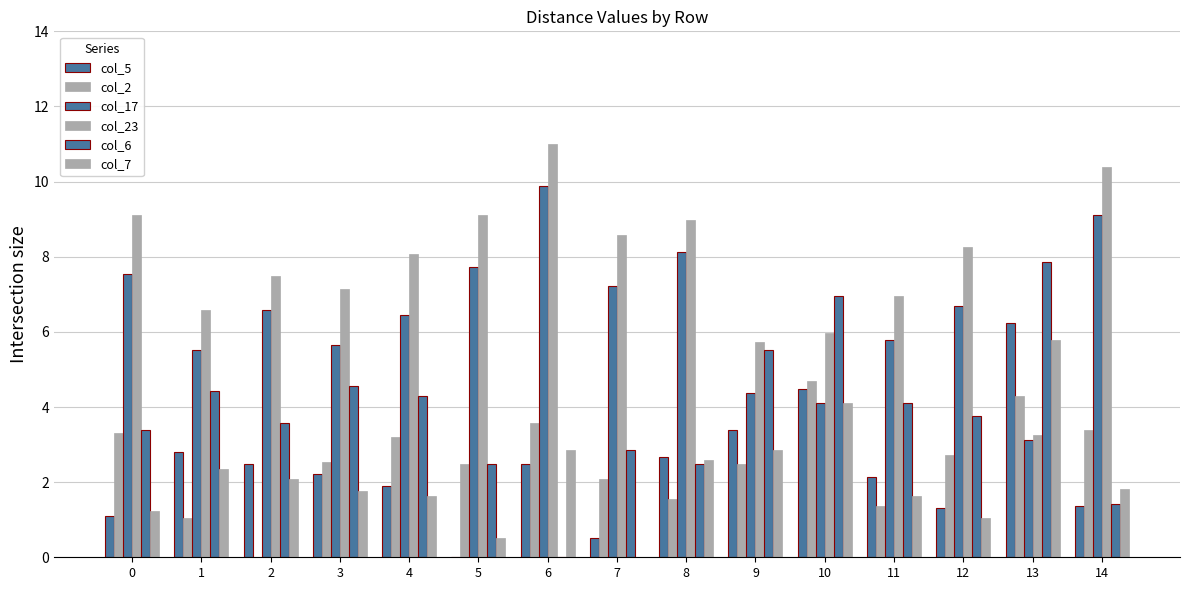

Which category has the lowest value in the col_7 series?

7